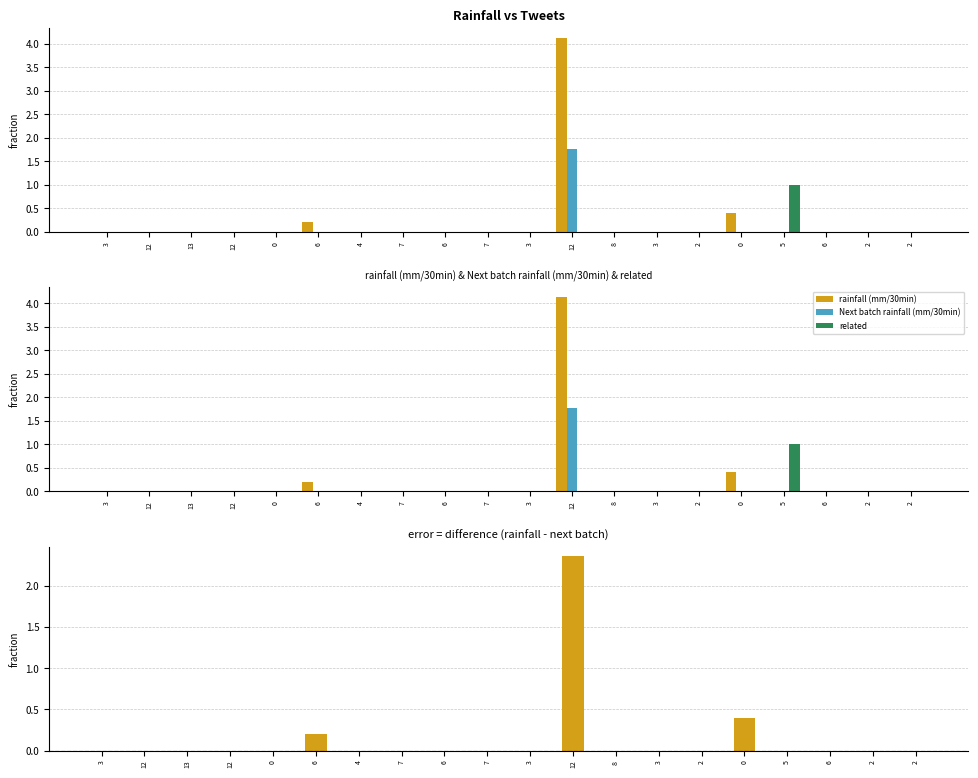

The value of related at 3 is 0.4. True or false?

False